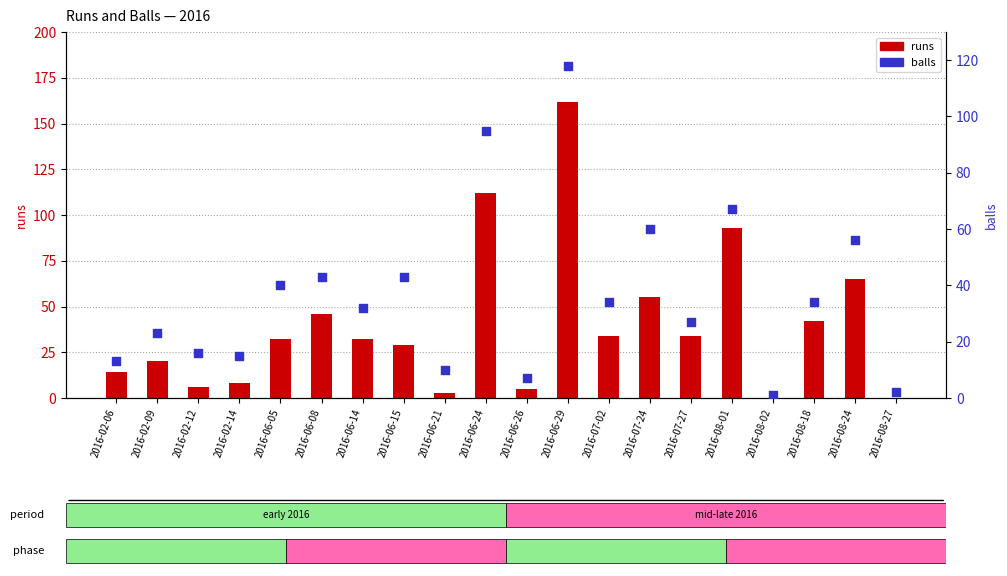

What are all the series names shown in the legend?

runs, balls